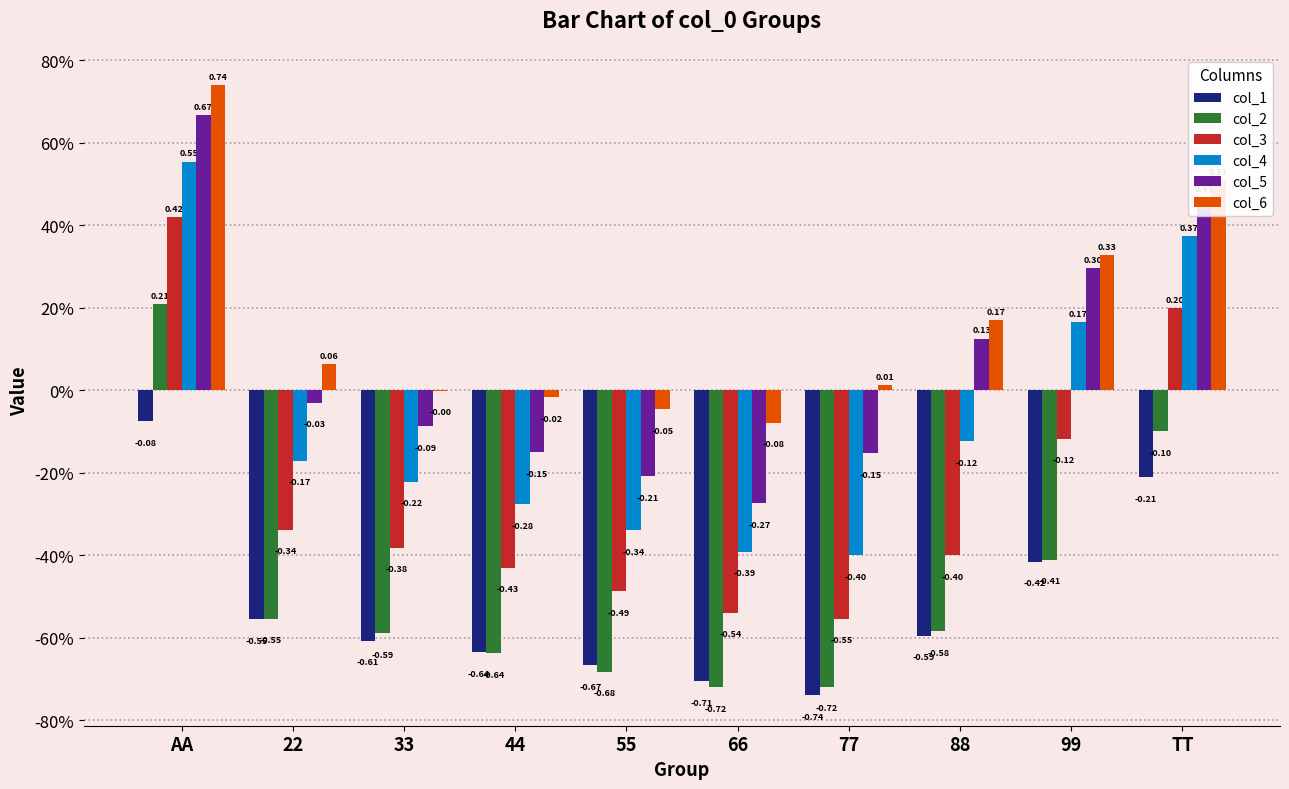

What are all the series names shown in the legend?

col_1, col_2, col_3, col_4, col_5, col_6